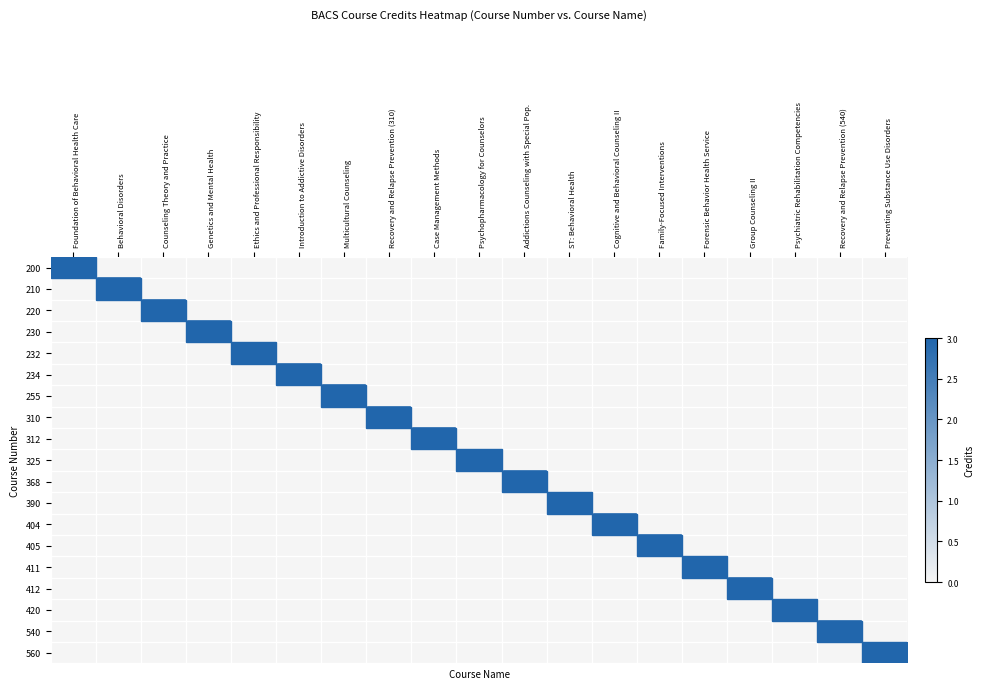

How many distinct data groups are displayed?

19